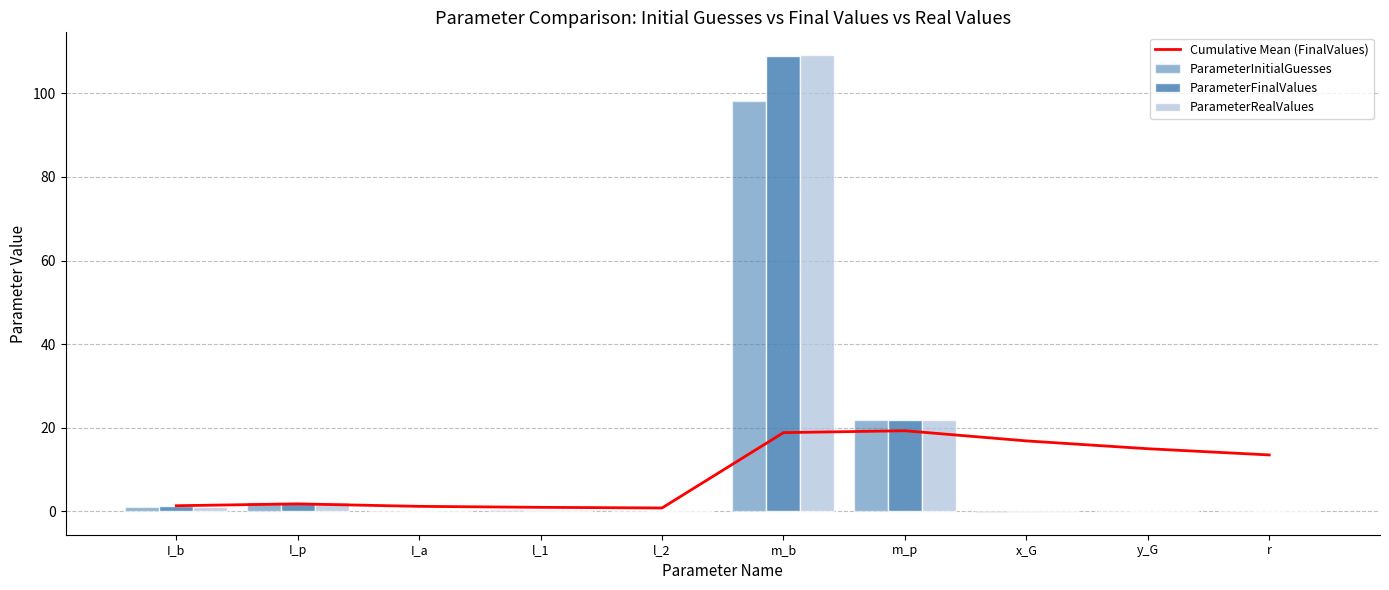

Which category has the lowest value across all series?

x_G